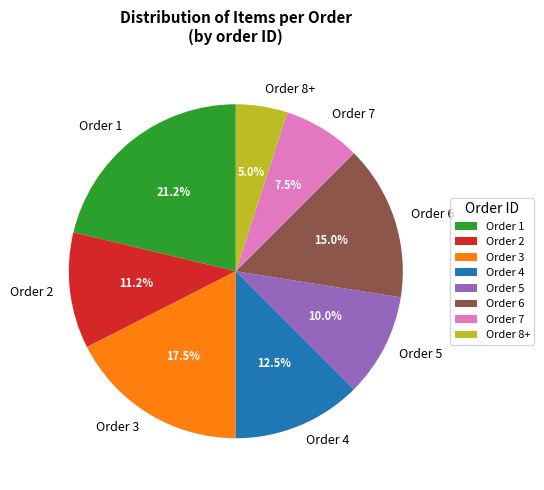

Is there a majority slice in this chart?

No